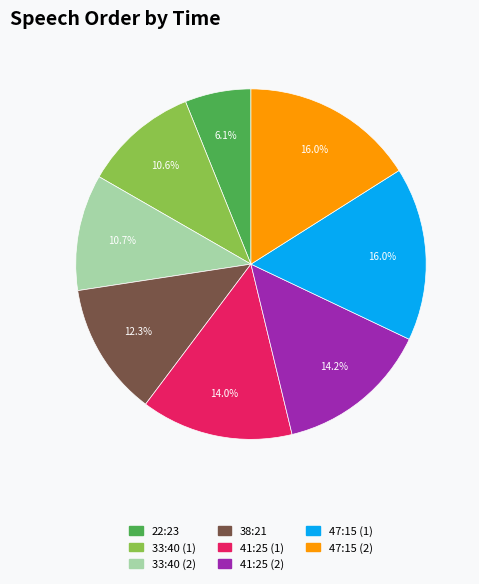

Which slice is the smallest?

22:23